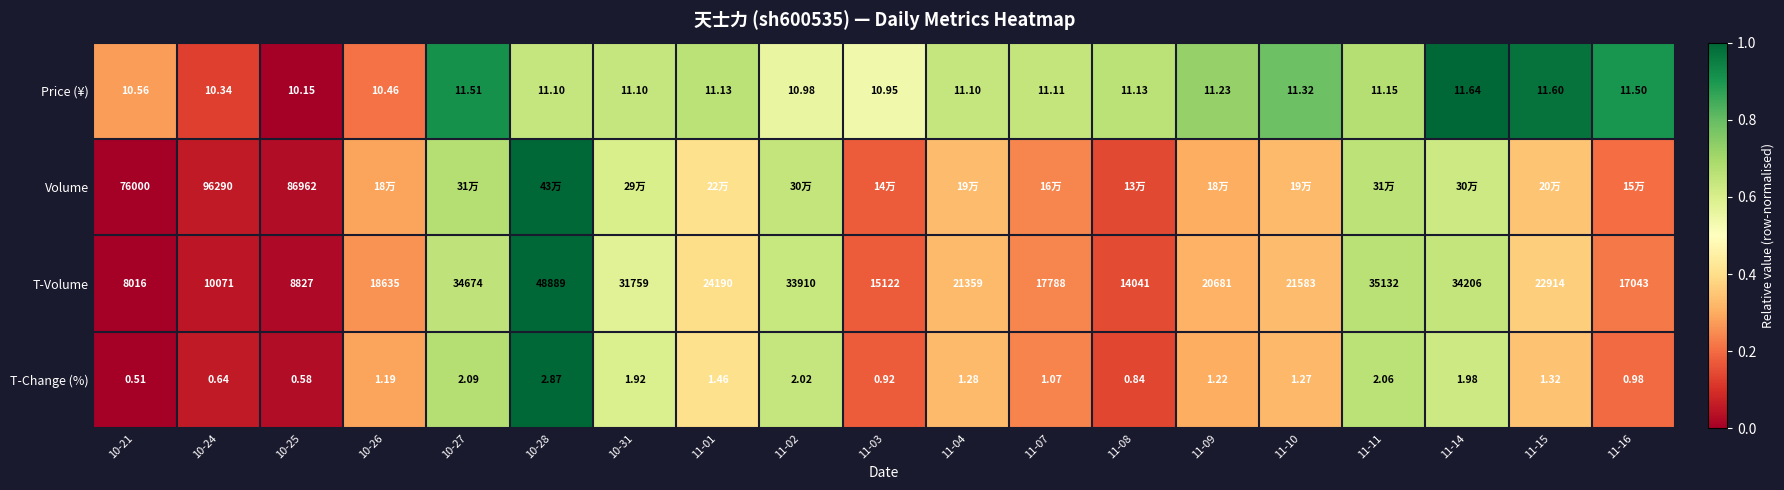

The value of Price (¥) at 11-08 is 0.2. True or false?

False